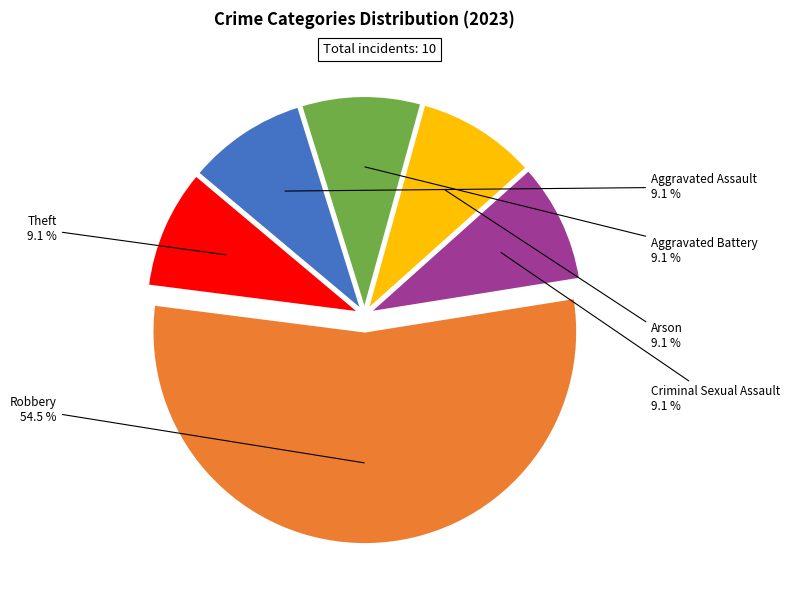

To the nearest percent, what percentage of the pie is Arson?

9%